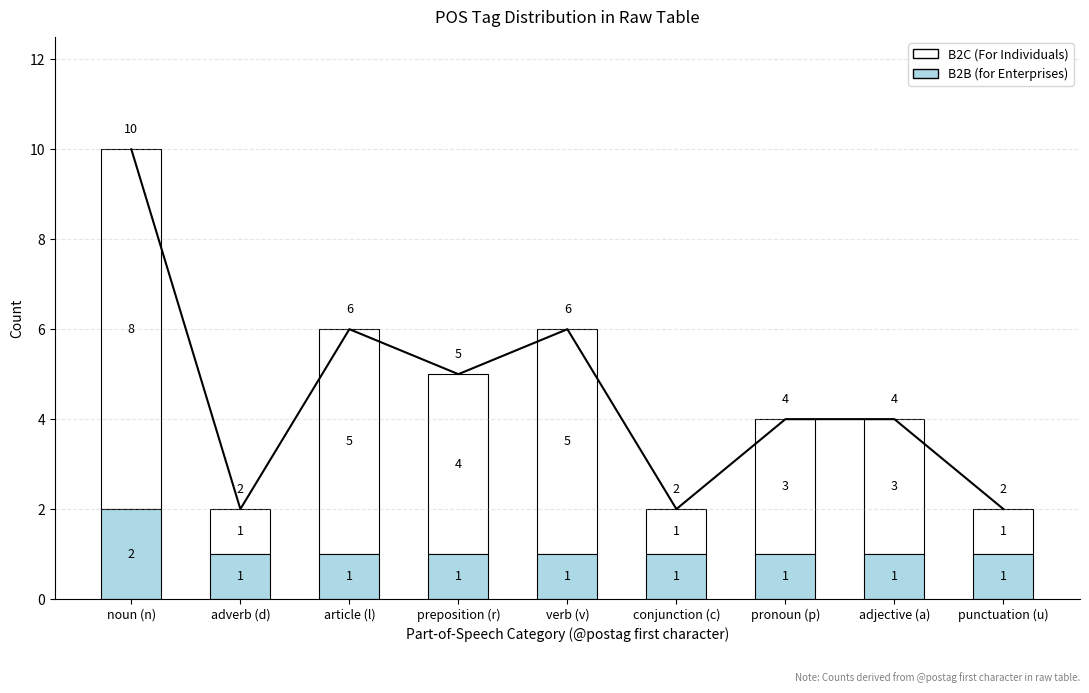

Which series has the largest range (max minus min)?

B2C (For Individuals)